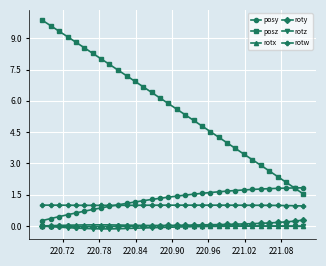

True or false: rotz has more than 0 interior local peaks.

True